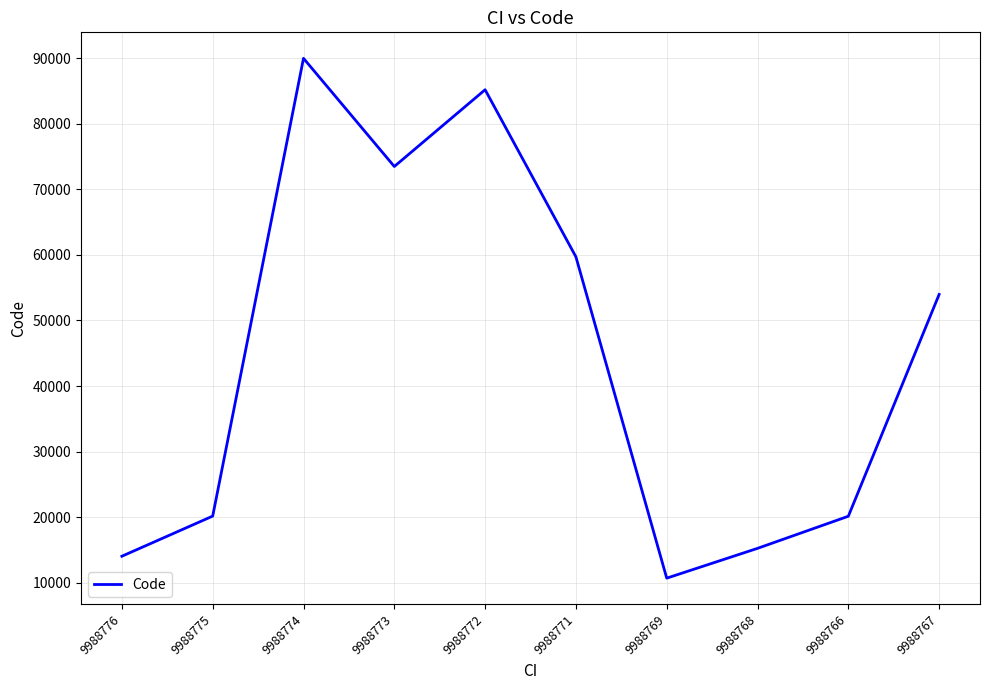

What is the difference between the values at 9988773 and 9988767?

19528